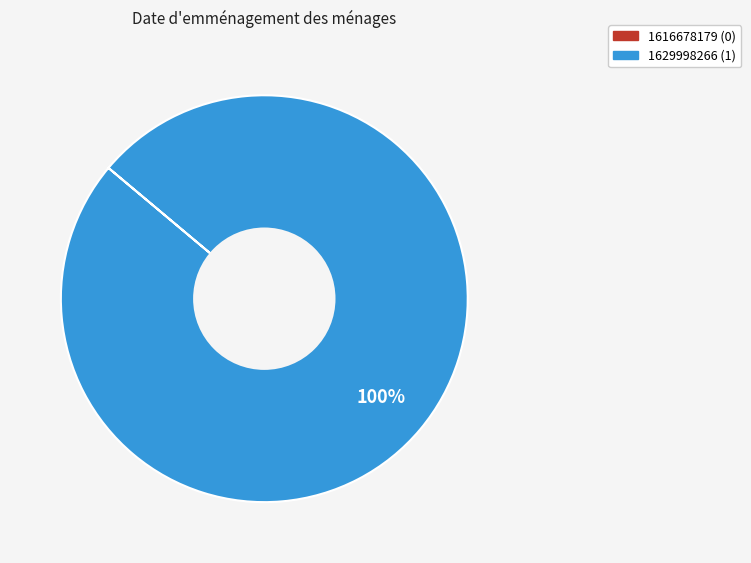

Is 1629998266 the majority of the pie?

Yes